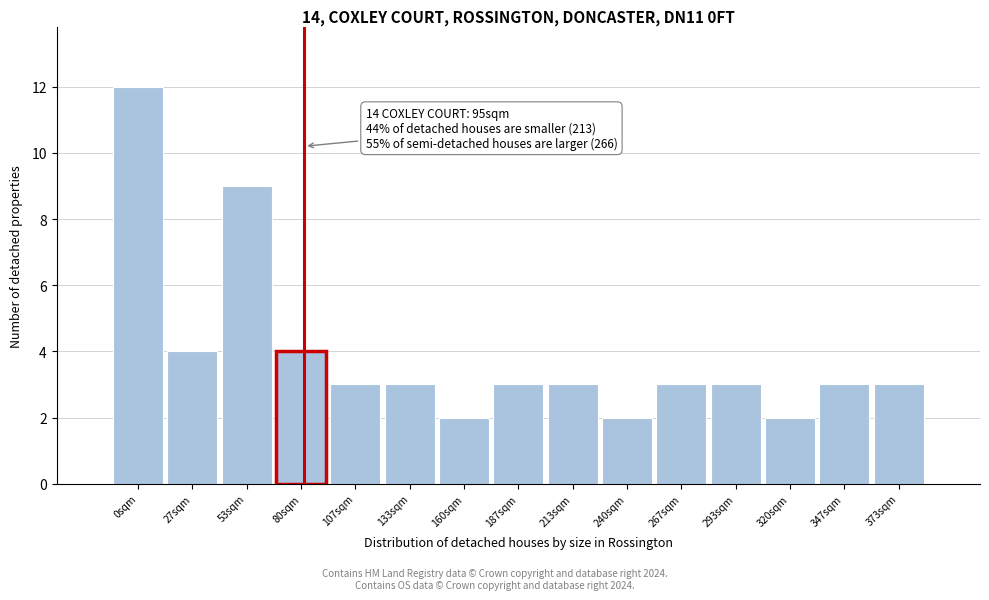

Reading left to right, list all the values displayed in this chart.

0sqm=12	27sqm=4	53sqm=9	80sqm=4	107sqm=3	133sqm=3	160sqm=2	187sqm=3	213sqm=3	240sqm=2	267sqm=3	293sqm=3	320sqm=2	347sqm=3	373sqm=3